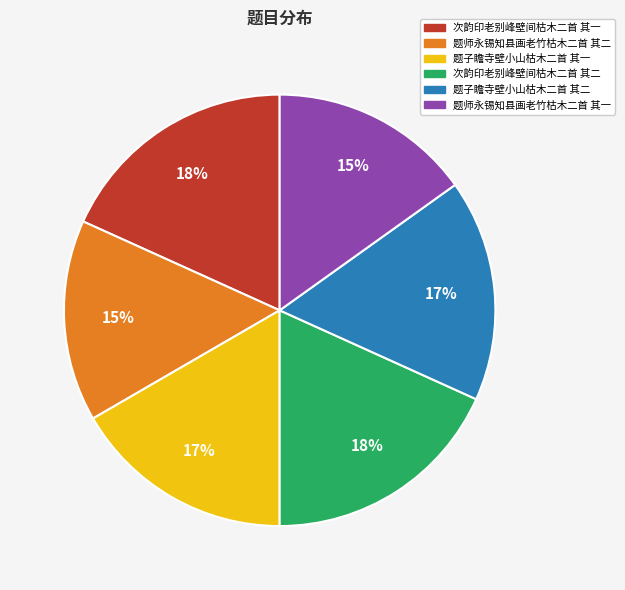

Is 题师永锡知县画老竹枯木二首 其一 the majority of the pie?

No